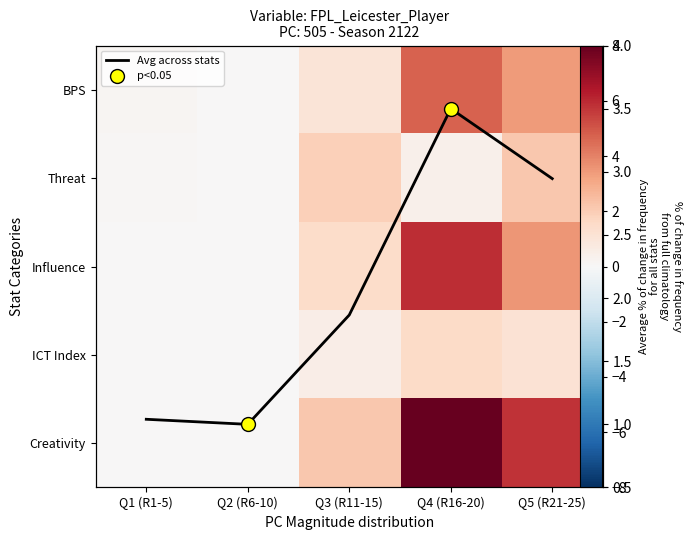

Rank the series at Q3 (R11-15) from highest to lowest value.

Creativity, Threat, Avg across stats, Influence, BPS, ICT Index